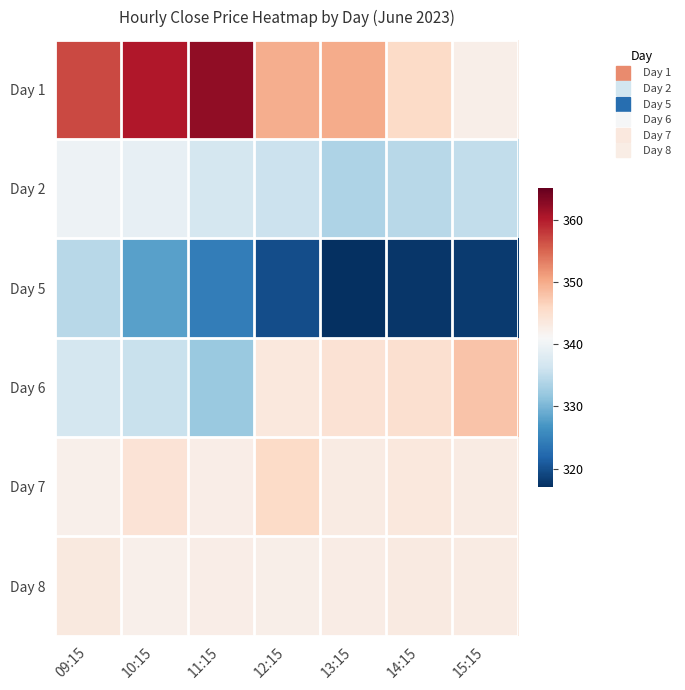

Reading right to left, list all the values displayed in this chart.

Day 1: 15:15=342.4	14:15=345.5	13:15=349.9	12:15=349.8	11:15=362.3	10:15=360.2	09:15=356.8
Day 2: 15:15=335.1	14:15=334.4	13:15=333.5	12:15=335.8	11:15=336.9	10:15=338.9	09:15=339.8
Day 5: 15:15=318.1	14:15=317.6	13:15=317.1	12:15=319.6	11:15=324.4	10:15=328.1	09:15=334.2
Day 6: 15:15=347.8	14:15=344.9	13:15=344.4	12:15=343.4	11:15=332.0	10:15=335.6	09:15=336.9
Day 7: 15:15=343.0	14:15=343.4	13:15=342.9	12:15=345.6	11:15=342.6	10:15=344.2	09:15=342.3
Day 8: 15:15=342.9	14:15=343.1	13:15=342.8	12:15=342.4	11:15=342.5	10:15=342.2	09:15=343.4